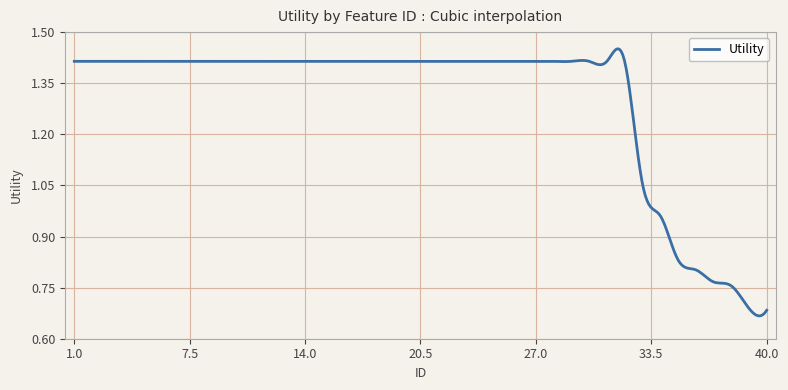

Does the chart display data point markers on the line(s)?

No